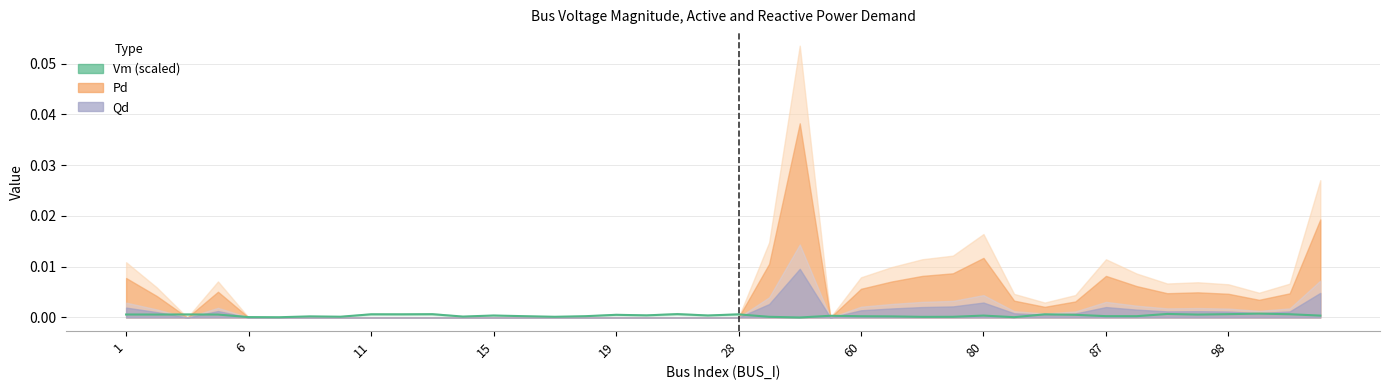

True or false: Qd has more than 1 interior local peaks.

True